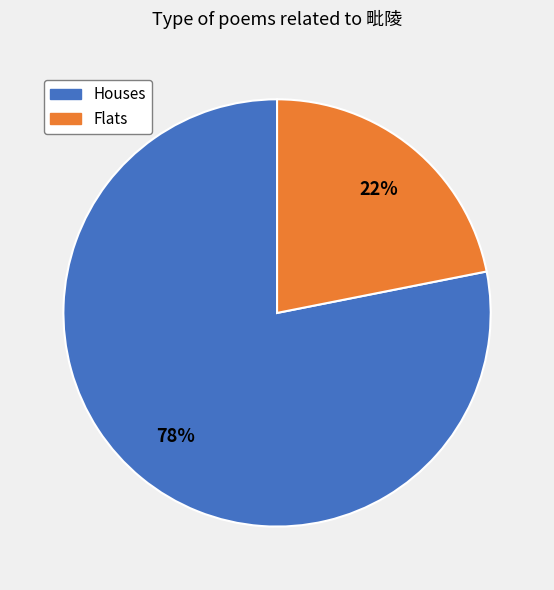

The Houses slice represents 69% of the pie. True or false?

False